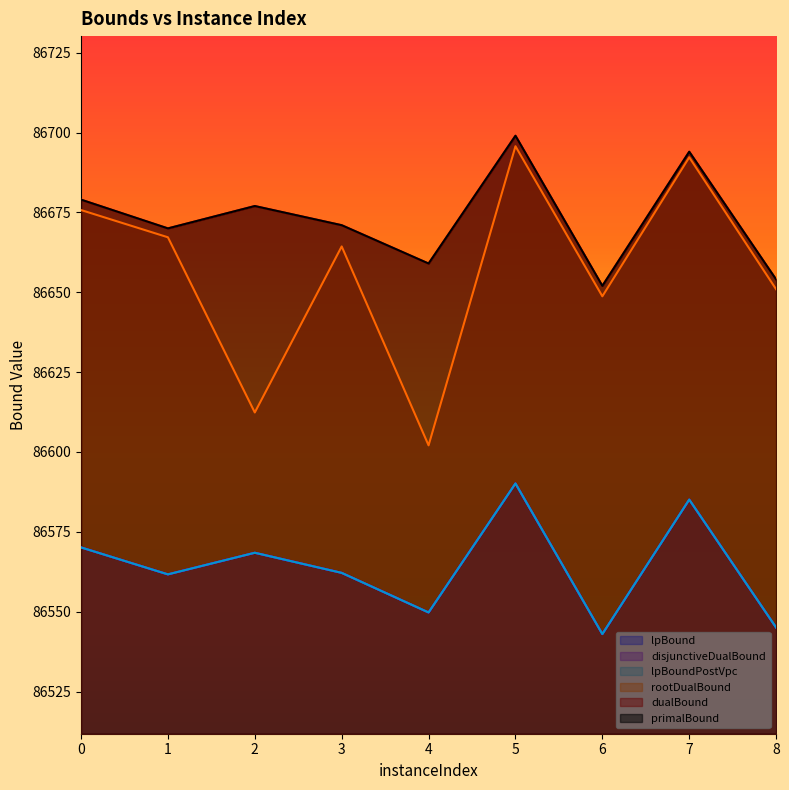

Reading right to left, list all the values displayed in this chart.

lpBound: 86545.0	86585.1	86543.0	86590.1	86549.8	86562.1	86568.4	86561.7	86570.1
disjunctiveDualBound: 86545.0	86585.1	86543.0	86590.1	86549.8	86562.1	86568.4	86561.7	86570.1
lpBoundPostVpc: 86545.0	86585.1	86543.0	86590.1	86549.8	86562.1	86568.4	86561.7	86570.1
rootDualBound: 86650.9	86692.3	86648.7	86695.7	86602.1	86664.4	86612.4	86667.2	86675.7
dualBound: 86654.0	86694.0	86652.0	86699.0	86659.0	86671.0	86677.0	86670.0	86679.0
primalBound: 86654.0	86694.0	86652.0	86699.0	86659.0	86671.0	86677.0	86670.0	86679.0